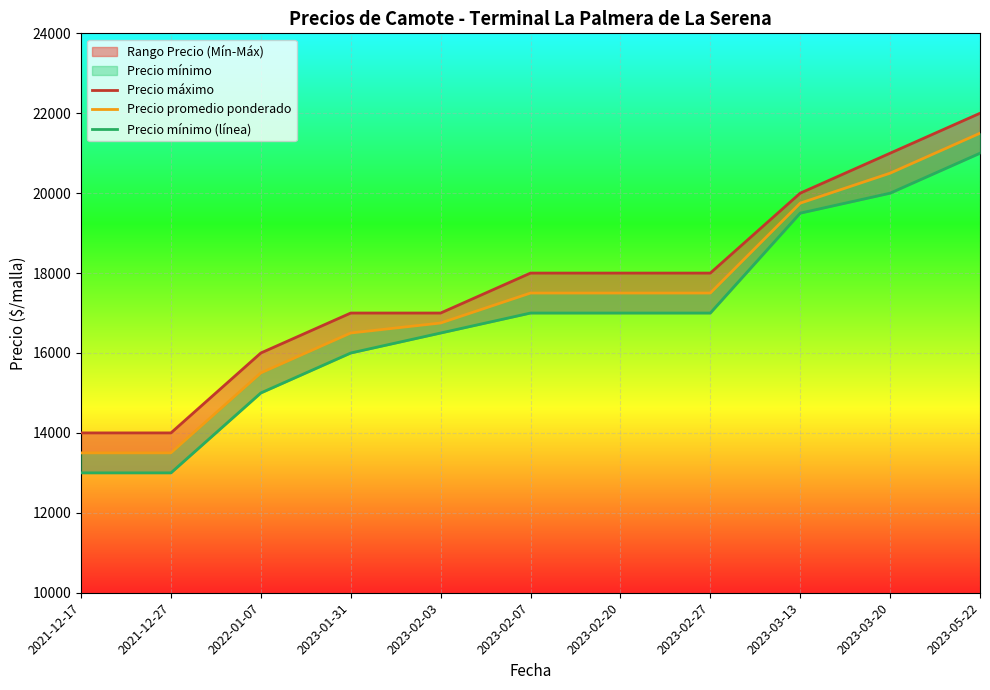

At how many categories does at least one series exceed 15673?

9